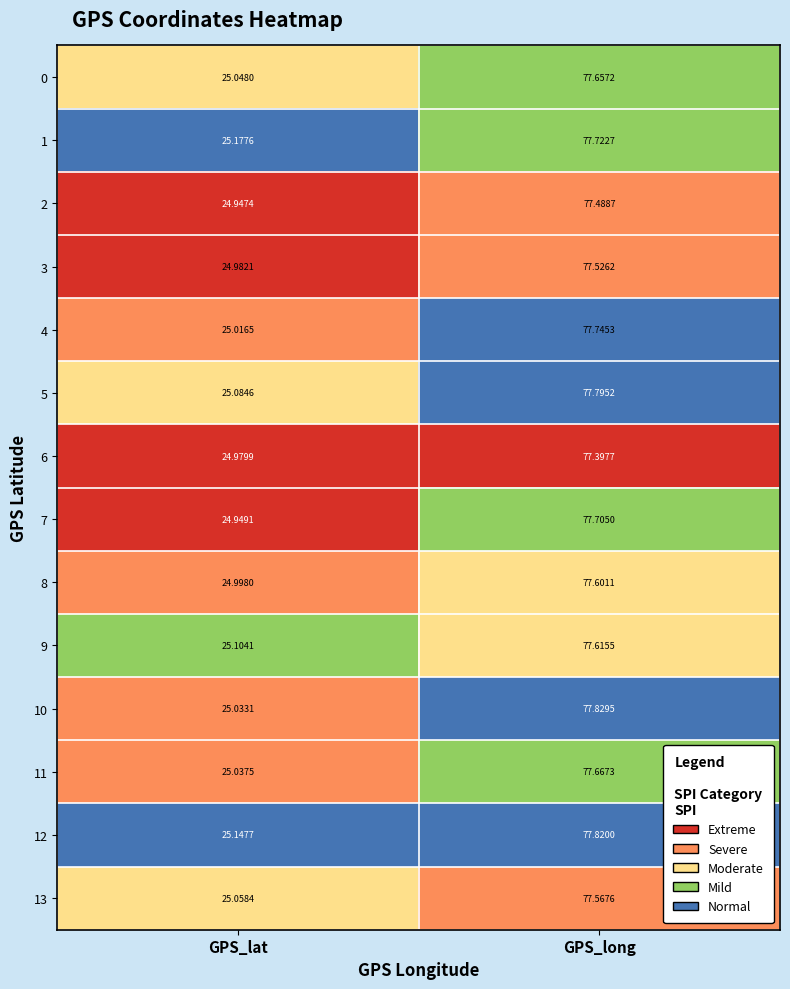

At which category is the sum across all series the highest?

GPS_long